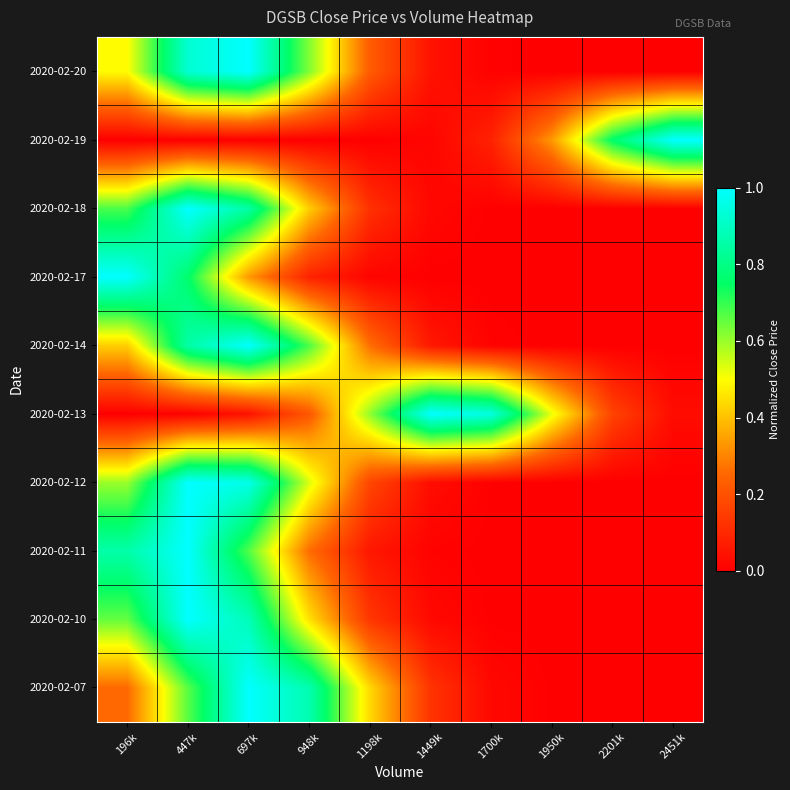

Reading left to right, transcribe all the data shown in this chart.

2020-02-07: 196k=0.3	447k=0.7	697k=1.0	948k=0.9	1198k=0.4	1449k=0.1	1700k=0.0	1950k=0.0	2201k=0.0	2451k=0.0
2020-02-10: 196k=0.7	447k=1.0	697k=0.9	948k=0.5	1198k=0.1	1449k=0.0	1700k=0.0	1950k=0.0	2201k=0.0	2451k=0.0
2020-02-11: 196k=0.9	447k=1.0	697k=0.7	948k=0.3	1198k=0.1	1449k=0.0	1700k=0.0	1950k=0.0	2201k=0.0	2451k=0.0
2020-02-12: 196k=0.6	447k=1.0	697k=1.0	948k=0.5	1198k=0.2	1449k=0.0	1700k=0.0	1950k=0.0	2201k=0.0	2451k=0.0
2020-02-13: 196k=0.0	447k=0.0	697k=0.0	948k=0.2	1198k=0.6	1449k=1.0	1700k=0.9	1950k=0.5	2201k=0.2	2451k=0.0
2020-02-14: 196k=0.4	447k=0.9	697k=1.0	948k=0.7	1198k=0.3	1449k=0.1	1700k=0.0	1950k=0.0	2201k=0.0	2451k=0.0
2020-02-17: 196k=1.0	447k=0.8	697k=0.3	948k=0.1	1198k=0.0	1449k=0.0	1700k=0.0	1950k=0.0	2201k=0.0	2451k=0.0
2020-02-18: 196k=0.7	447k=1.0	697k=0.9	948k=0.4	1198k=0.1	1449k=0.0	1700k=0.0	1950k=0.0	2201k=0.0	2451k=0.0
2020-02-19: 196k=0.0	447k=0.0	697k=0.0	948k=0.0	1198k=0.0	1449k=0.0	1700k=0.1	1950k=0.3	2201k=0.8	2451k=1.0
2020-02-20: 196k=0.5	447k=0.9	697k=1.0	948k=0.6	1198k=0.2	1449k=0.0	1700k=0.0	1950k=0.0	2201k=0.0	2451k=0.0